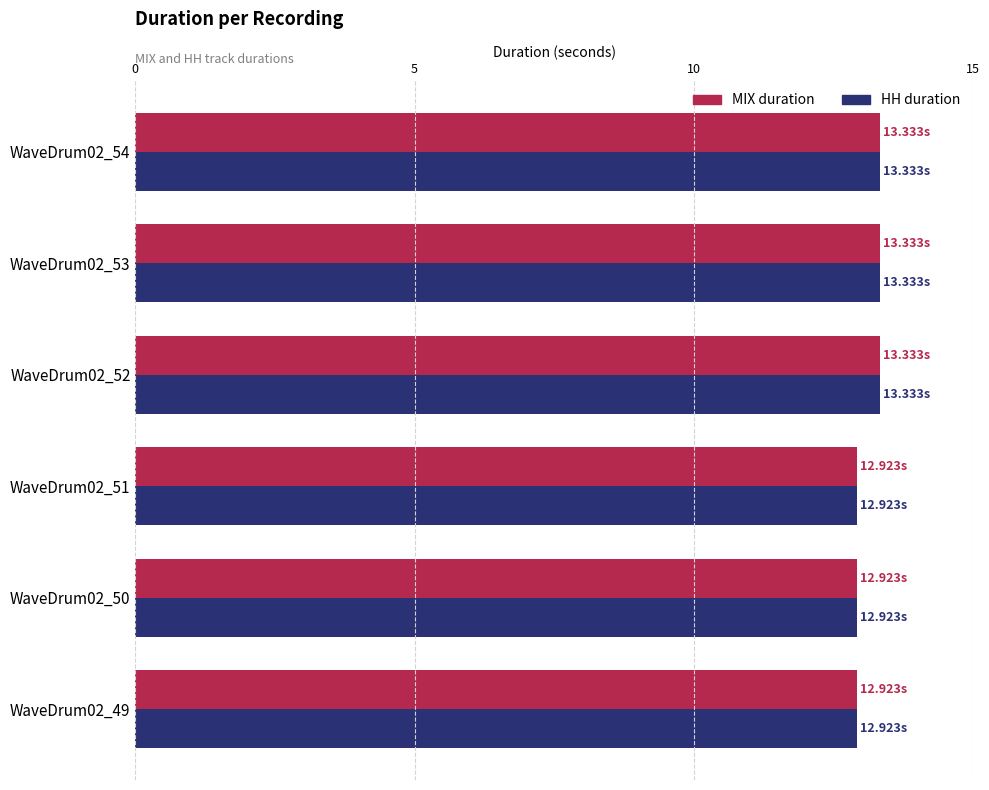

What is the sum of all MIX duration values?

78.8